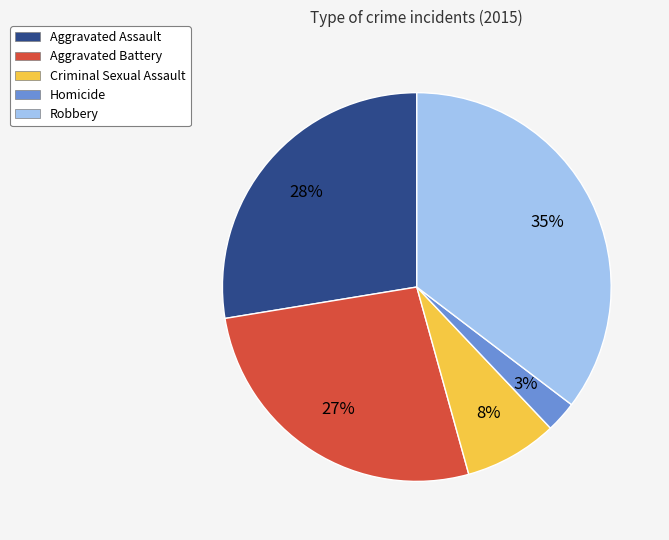

Which category has the biggest portion of the pie?

Robbery